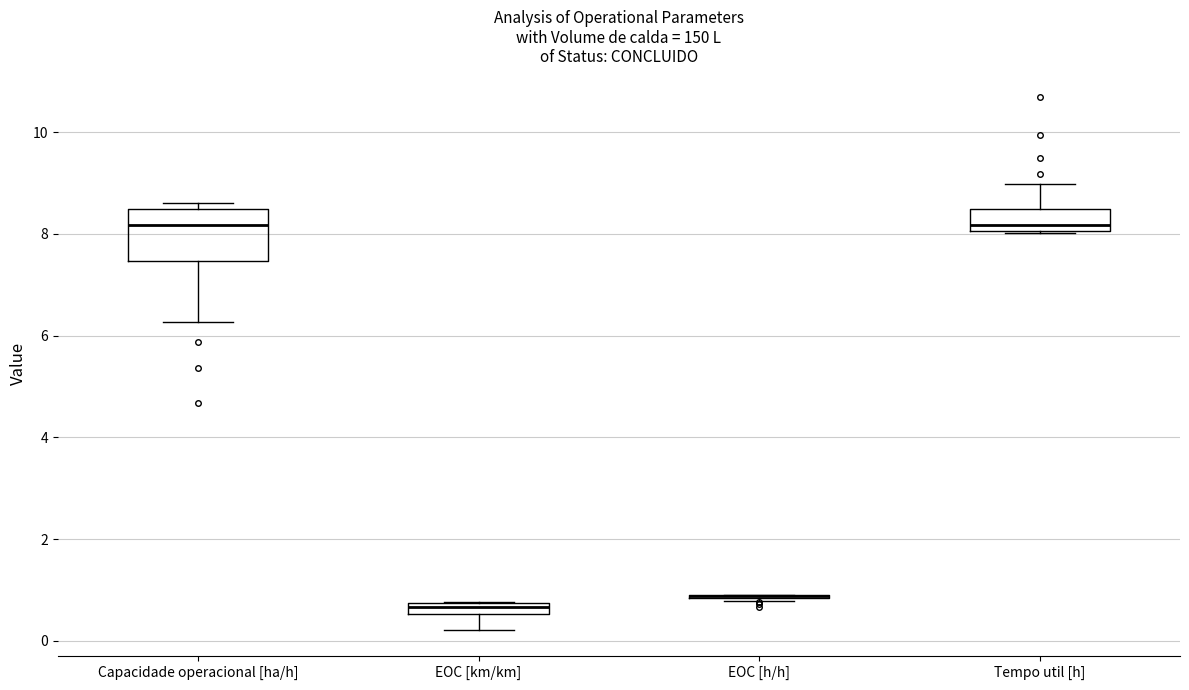

Comparing the boxes themselves (not the whiskers), which one is the tallest?

Capacidade operacional [ha/h]